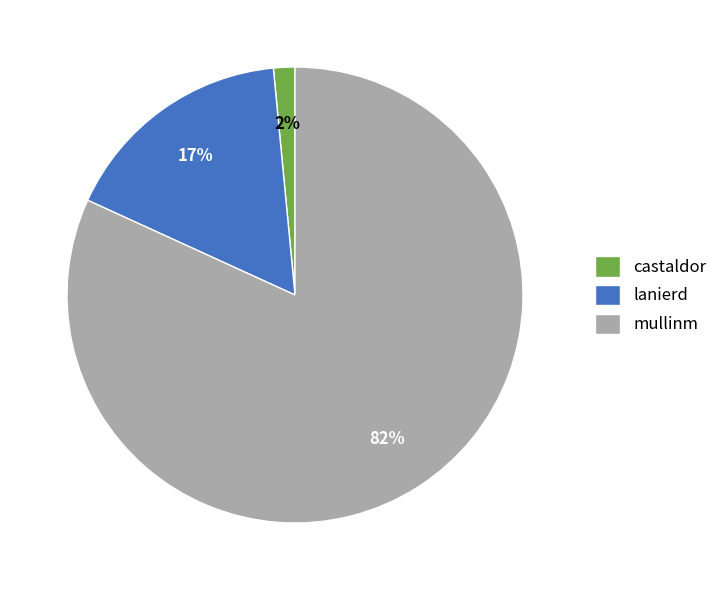

Between lanierd and castaldor, which is larger?

lanierd